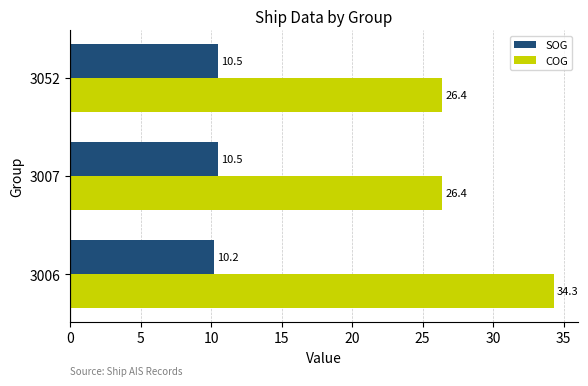

Which series has the largest range (max minus min)?

COG